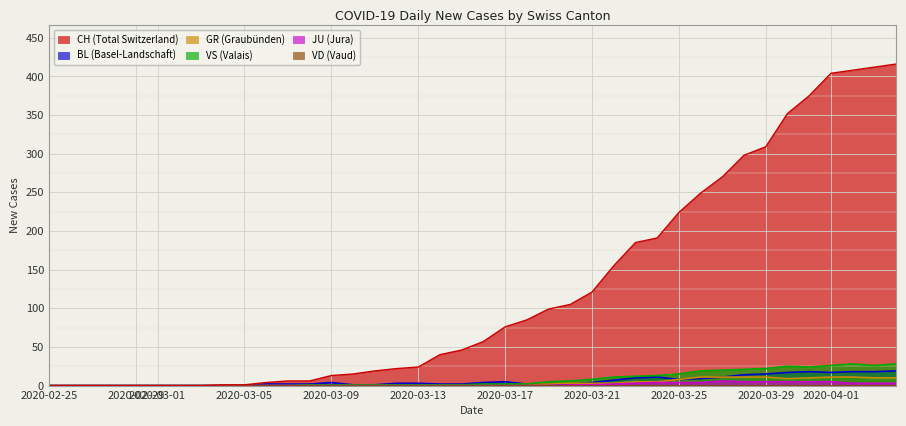

What is the highest value of the GR series?

11